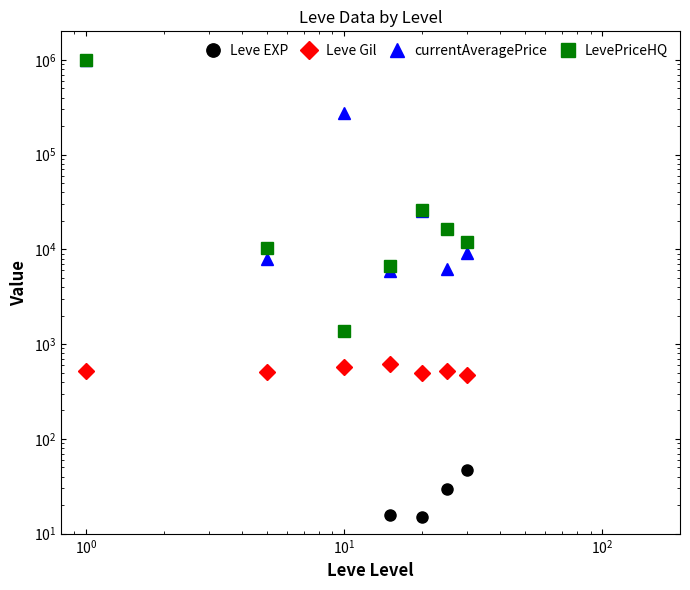

How many categories are shown in the chart?

7